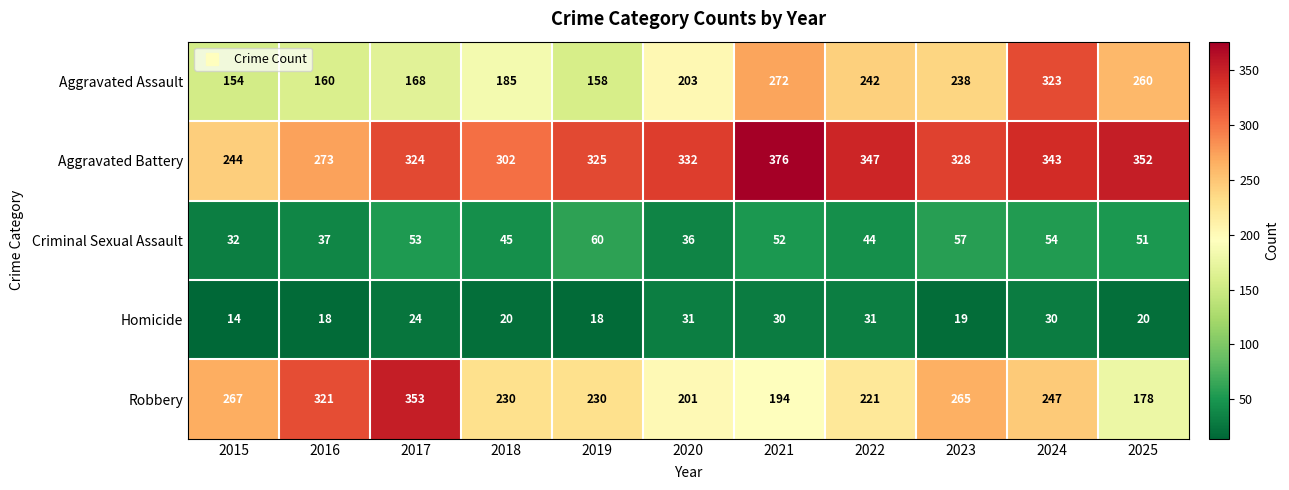

How many categories are shown in the chart?

11